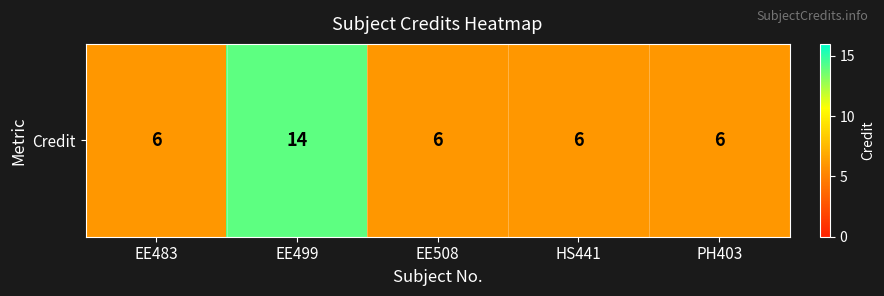

True or false: the data shows 6 at PH403.

True